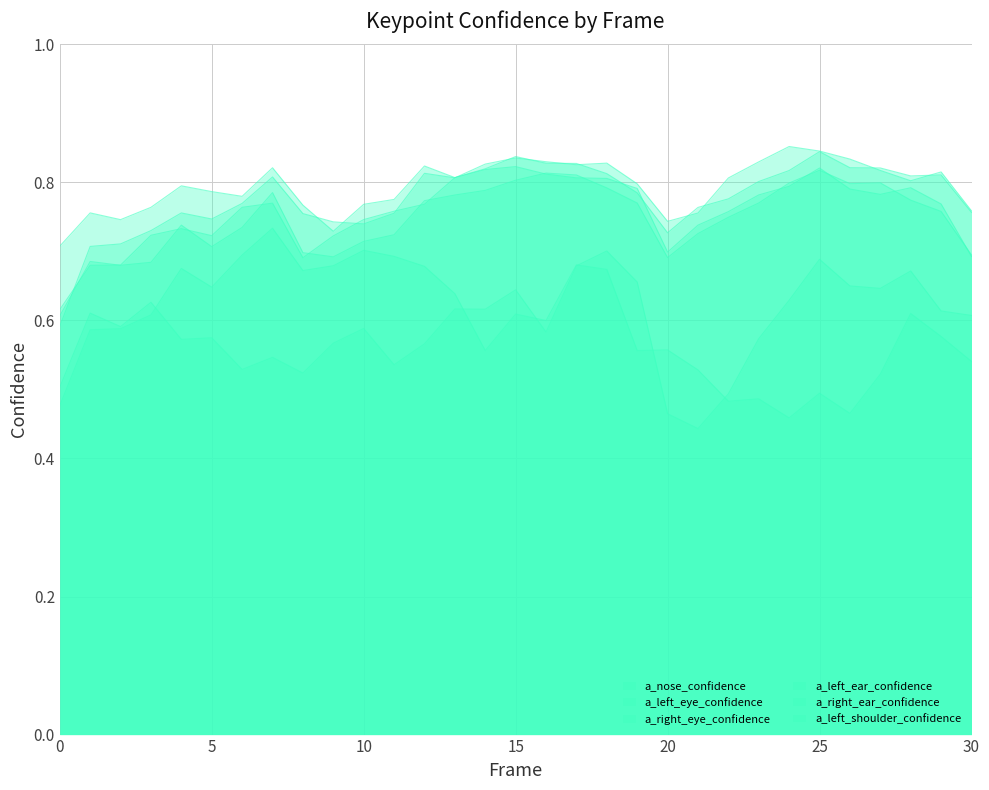

What is the sum of all a_nose_confidence values?

23.2